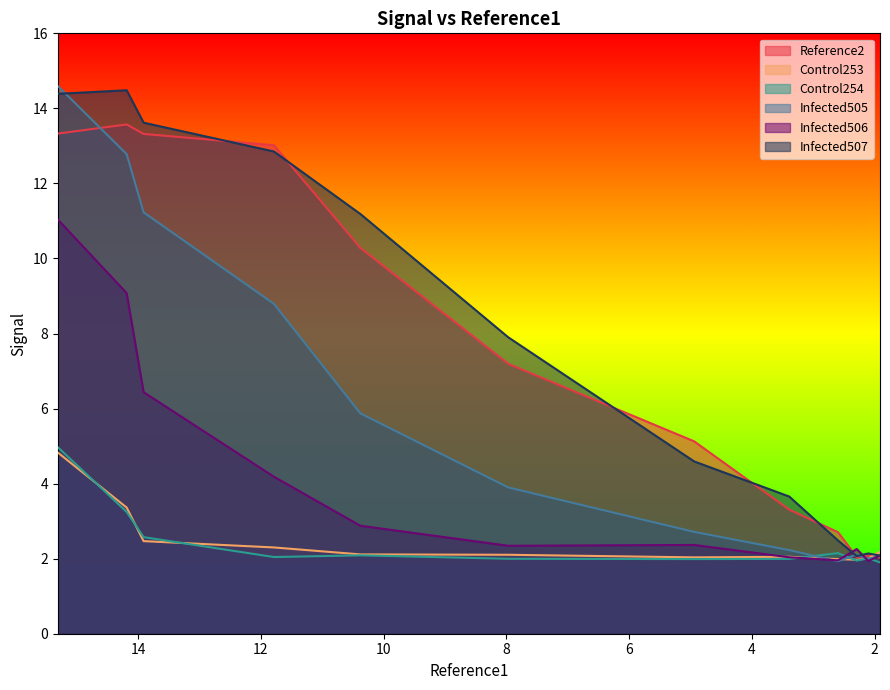

What is the sum of all Control254 values?

28.9